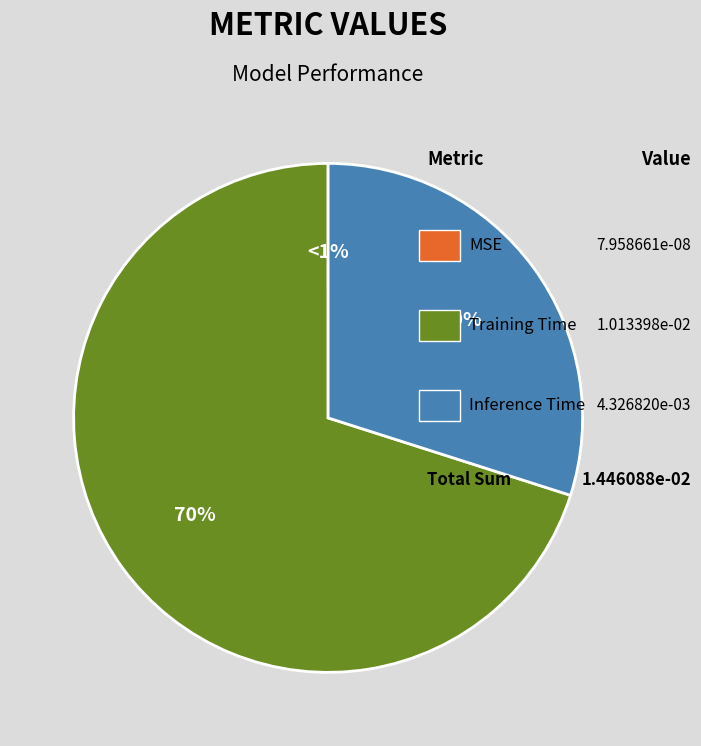

What is the largest slice in the pie chart?

Training Time